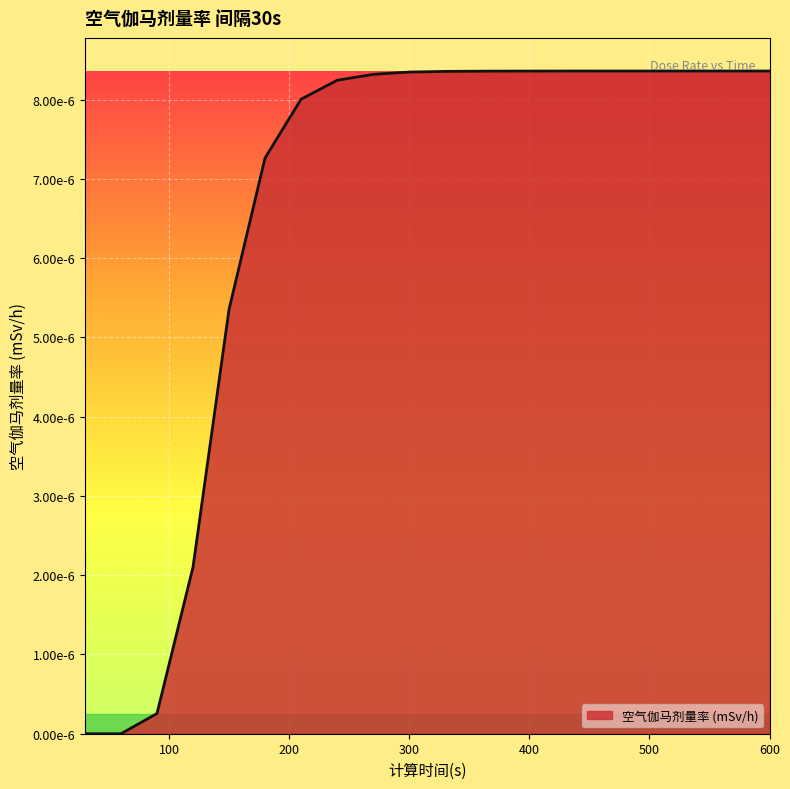

List the labels in order of value, largest first.

600, 570, 540, 510, 480, 450, 420, 390, 360, 330, 300, 270, 240, 210, 180, 150, 120, 90, 30, 60